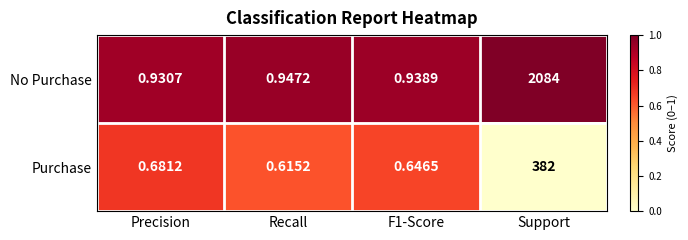

What is the maximum value shown in the chart?

2084.0